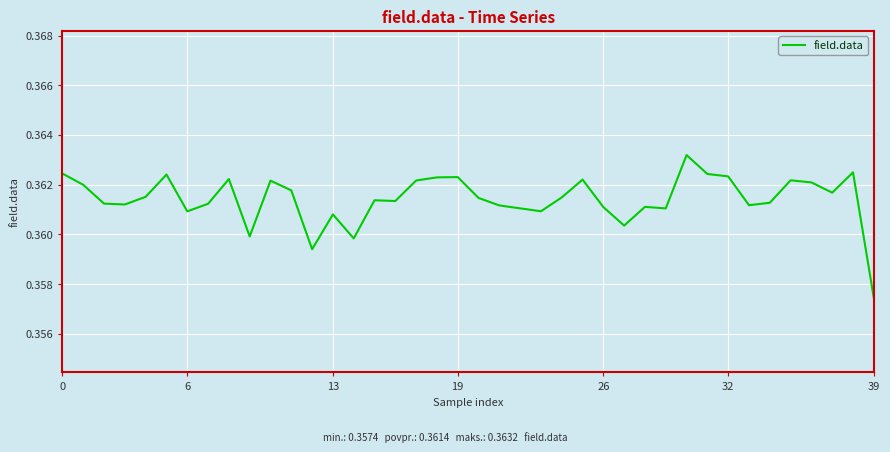

How many lines are shown in the chart?

1